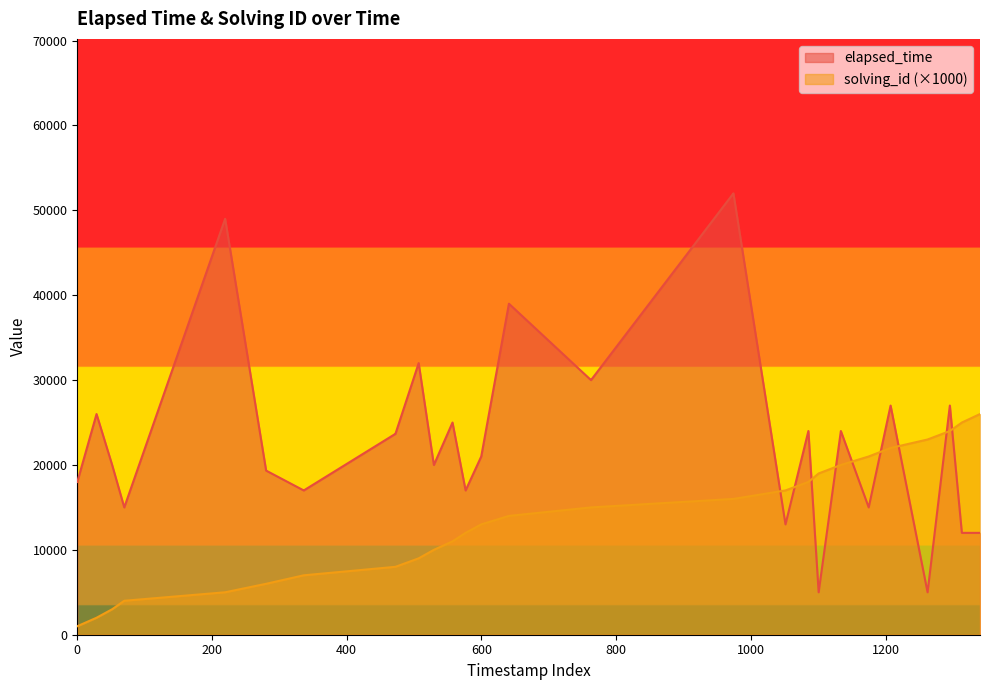

How many values in the solving_id_scaled series exceed 13000?

19